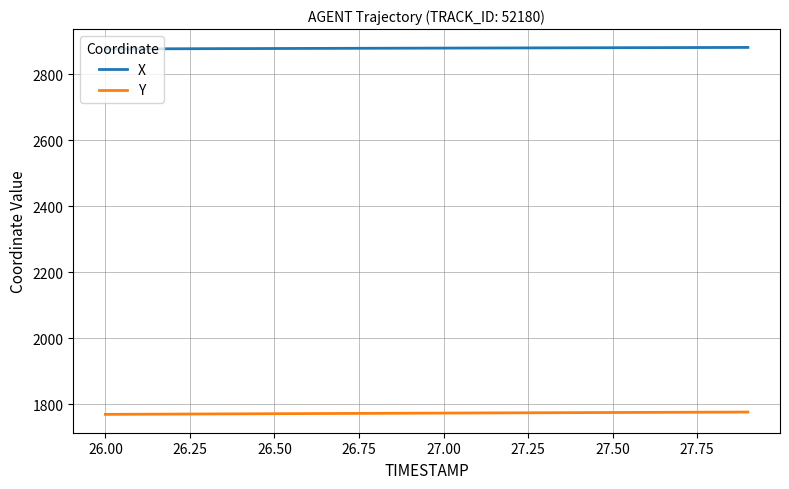

True or false: X and Y intersect in this chart.

False